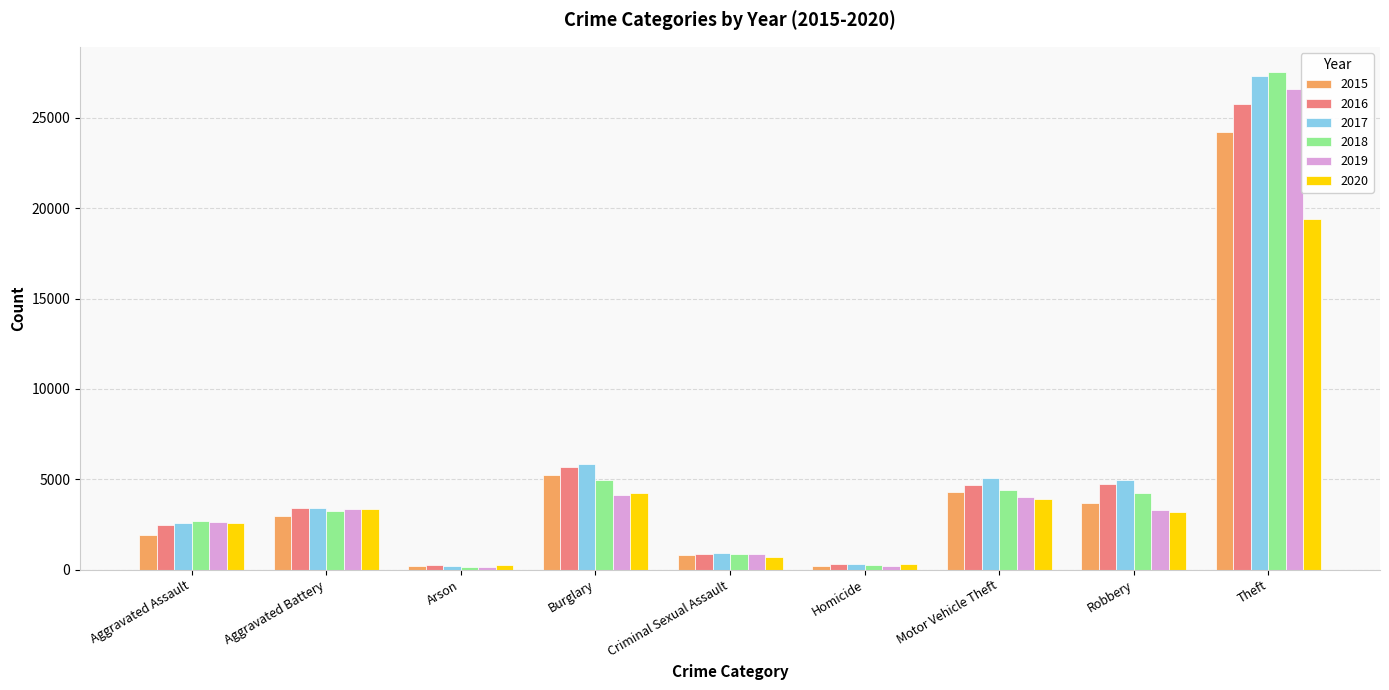

Where does the 2019 series first go above 3328?

Aggravated Battery